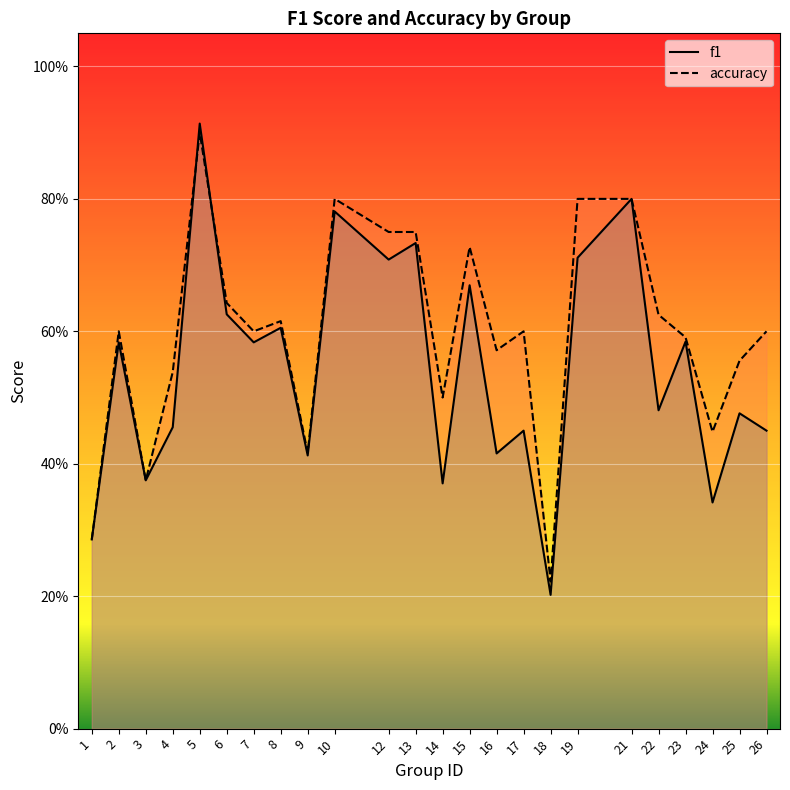

Between which two adjacent categories do f1 and accuracy first intersect?

4 and 5